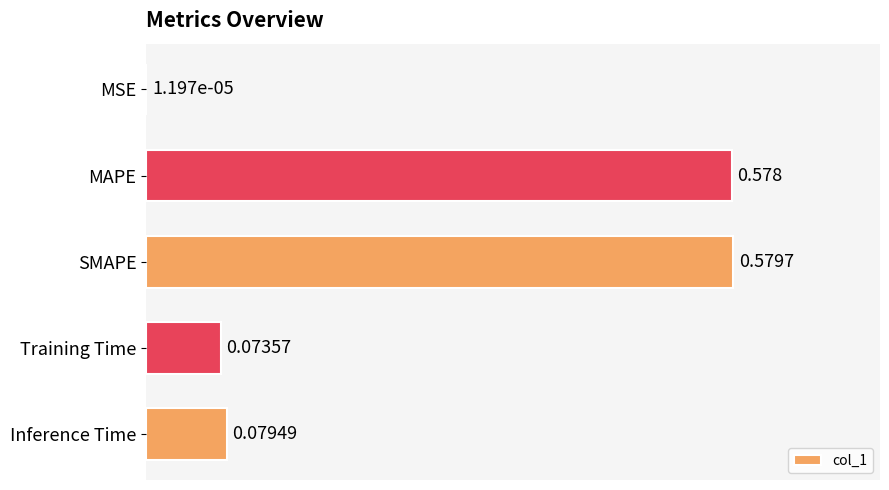

Does the chart contain stacked bars?

No